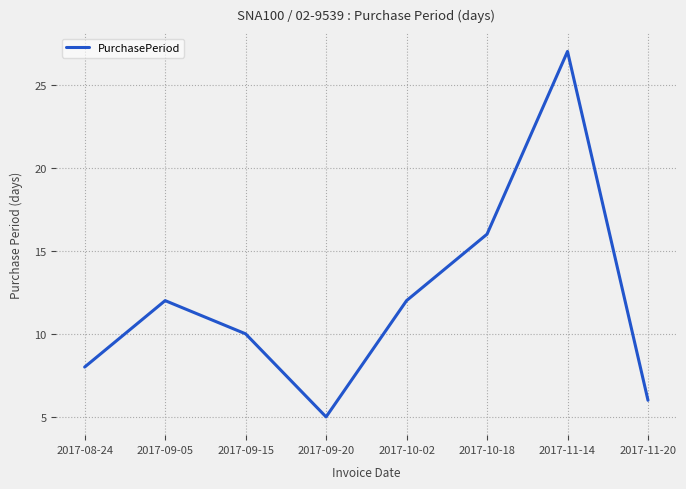

What position from the right is 2017-10-18?

3